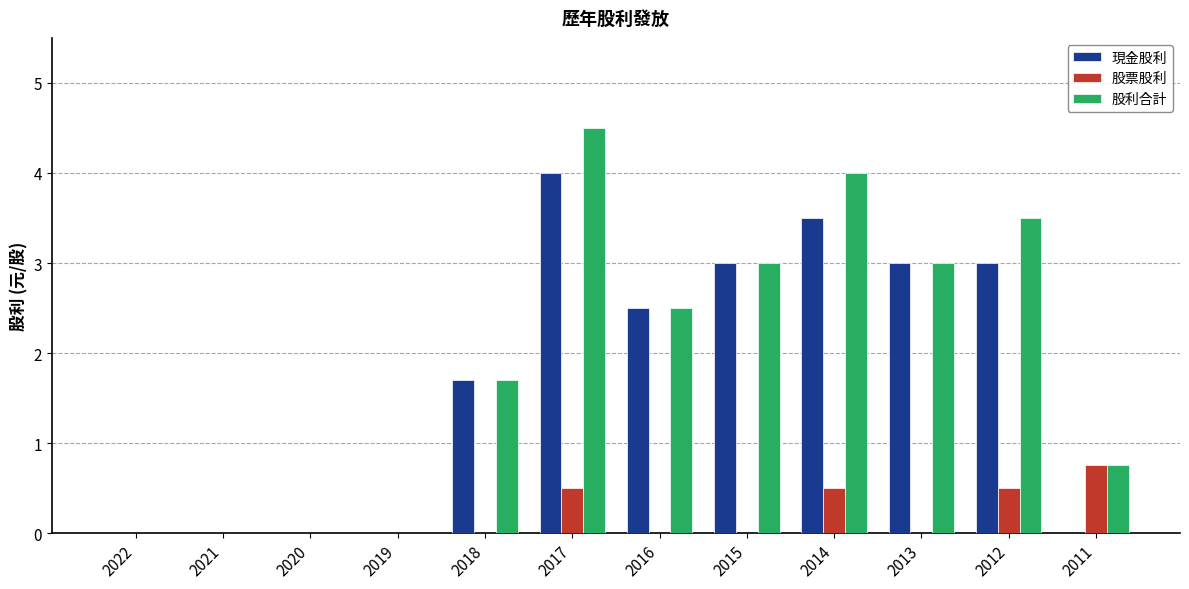

Which series has the largest total across all categories?

股利合計